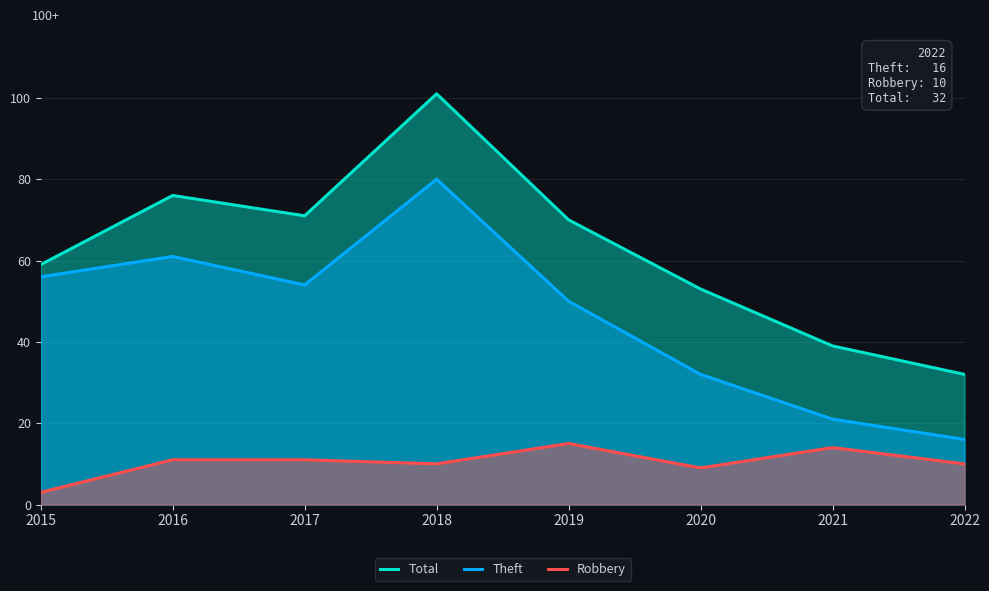

At which category is the sum across all series the highest?

2018